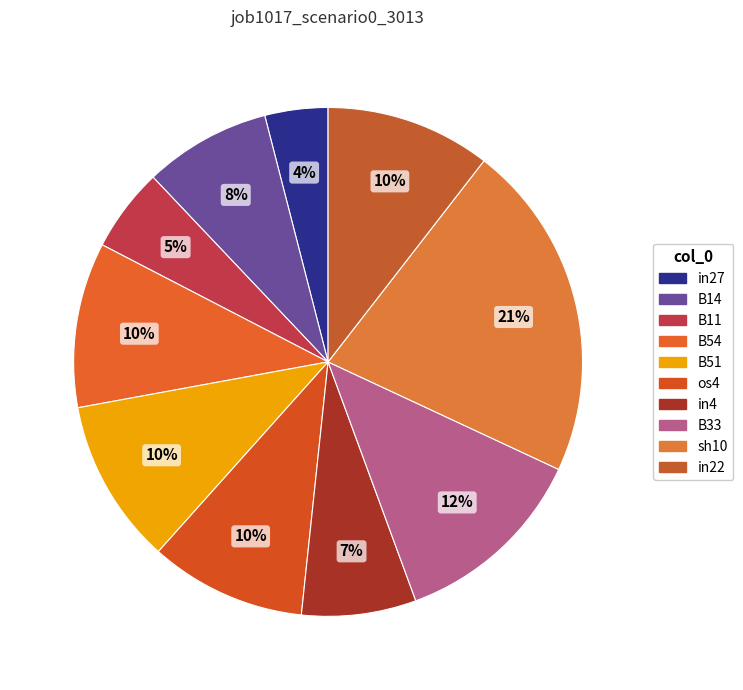

Which category has the biggest portion of the pie?

sh10